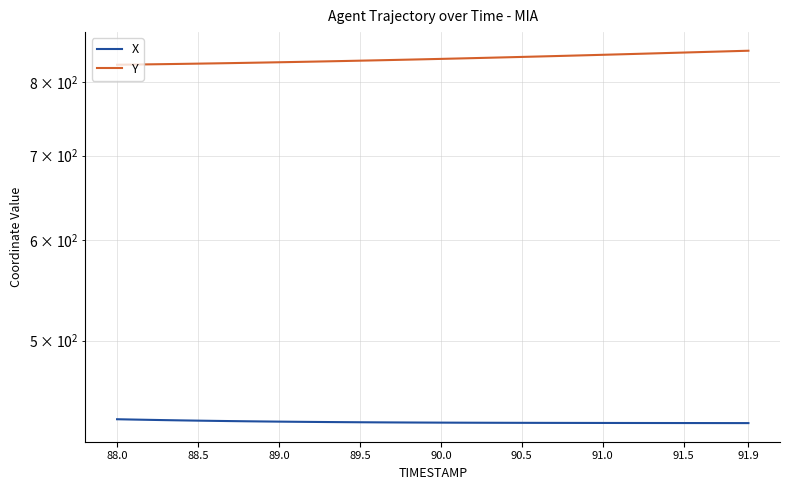

What is the greatest value displayed?

847.5